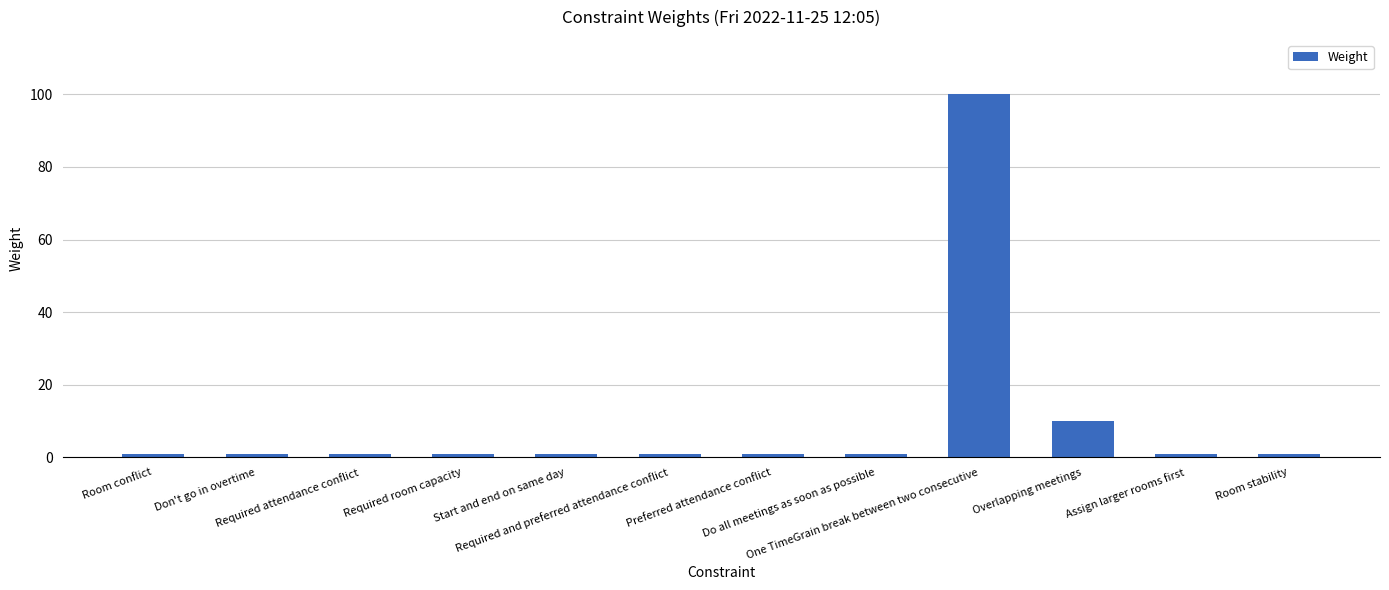

What is the difference between the maximum and minimum values?

99